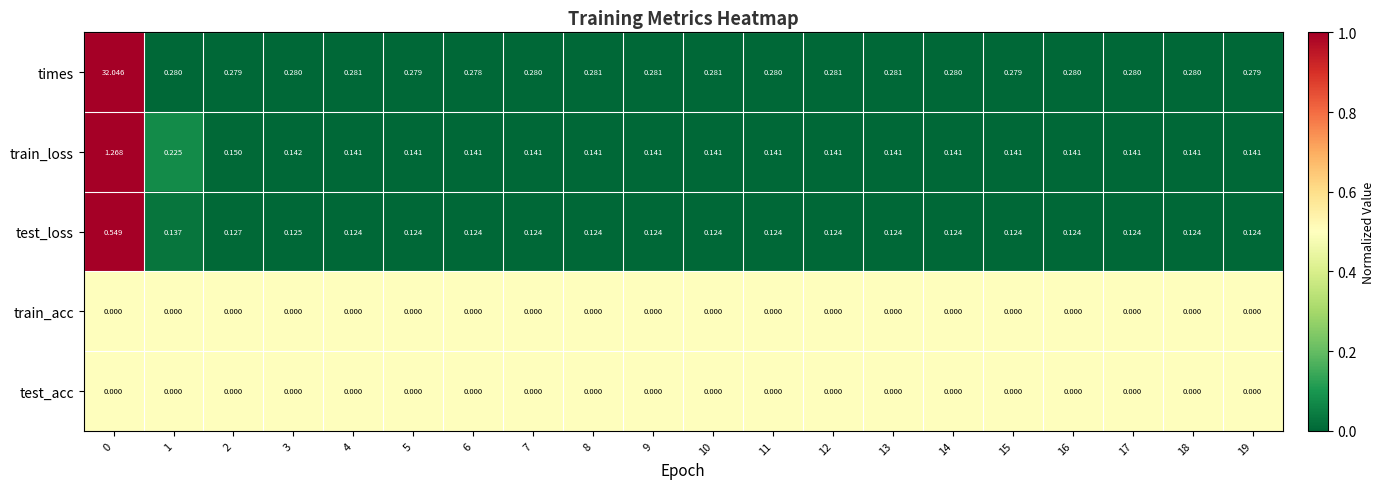

Which series has the widest spread of values?

times